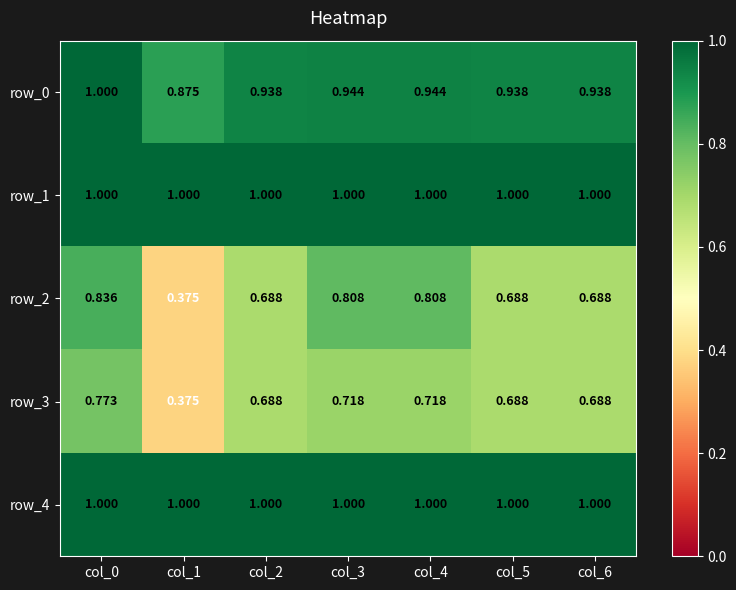

Which series has the largest total across all categories?

row_1